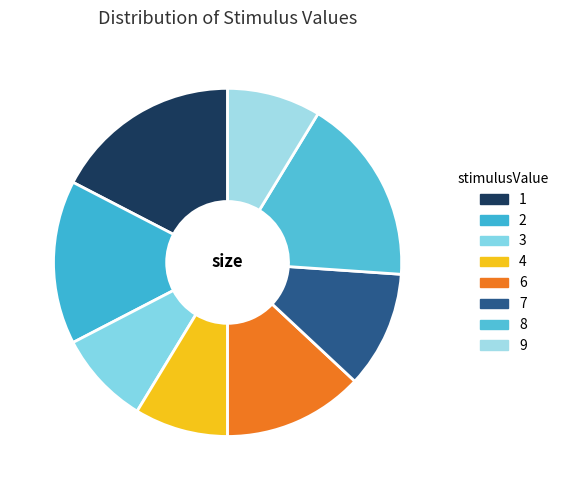

Is there any slice that represents more than half of the pie?

No